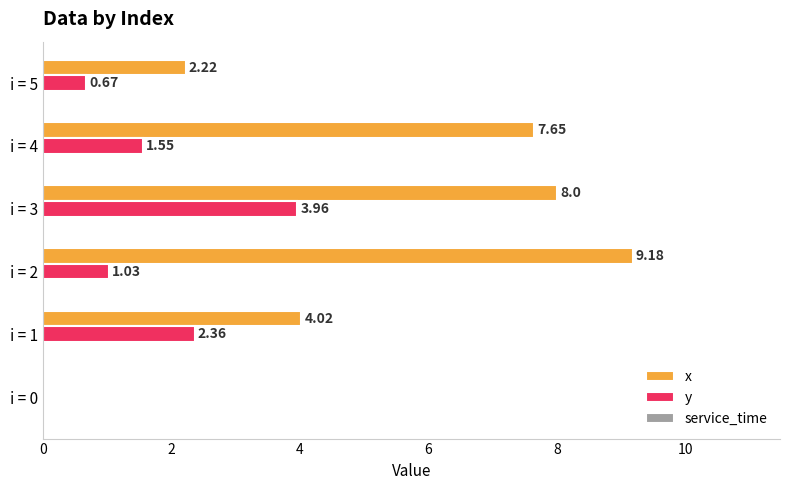

What is the total value across all series at i = 5?

2.9